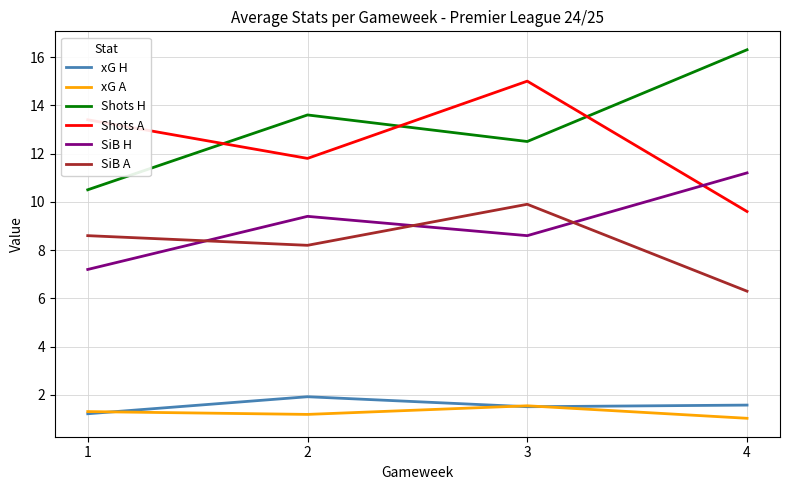

Which category has the lowest value across all series?

4